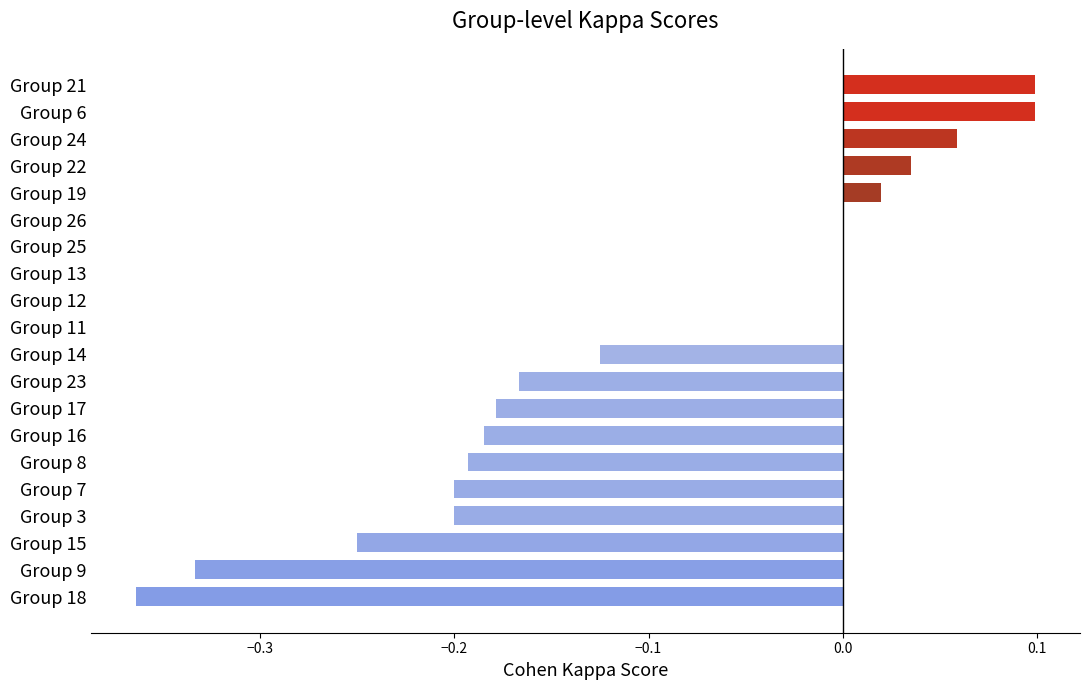

True or false: the data shows -0.1 at Group 8.

False